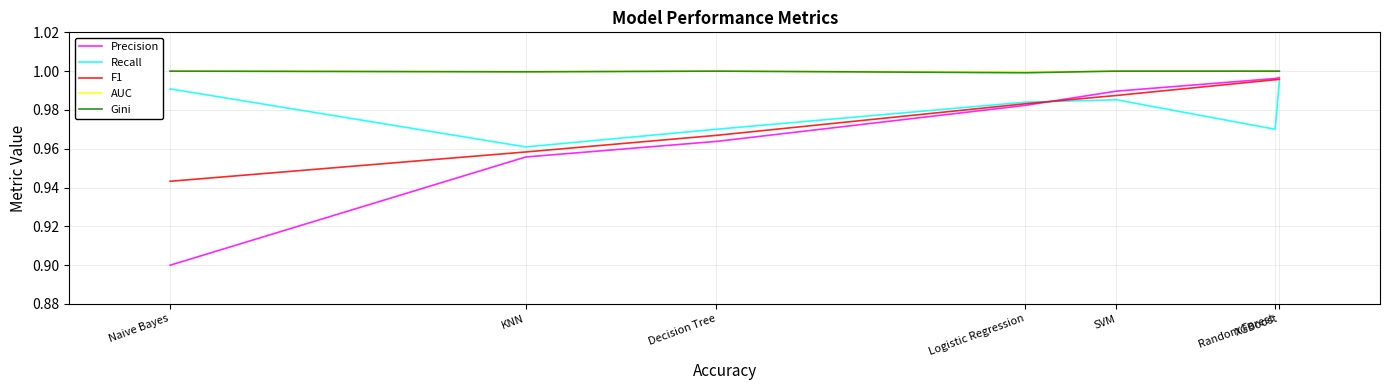

Which series has the widest spread of values?

Precision